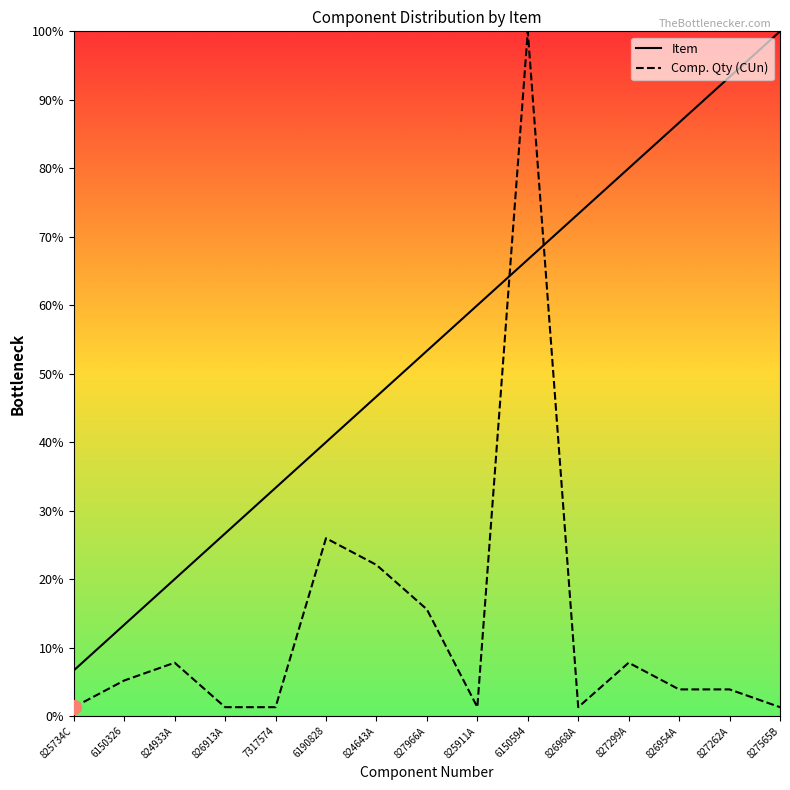

At which label is Item closest to 53?

827966A